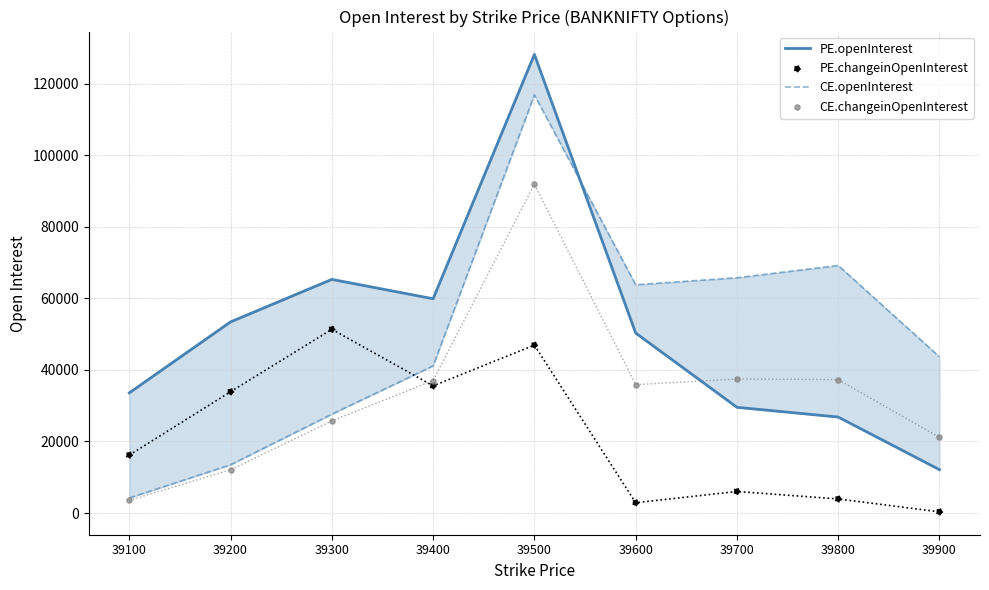

Is the value of CE.openInterest at 39700 greater than the value of PE.changeinOpenInterest at 39800?

Yes